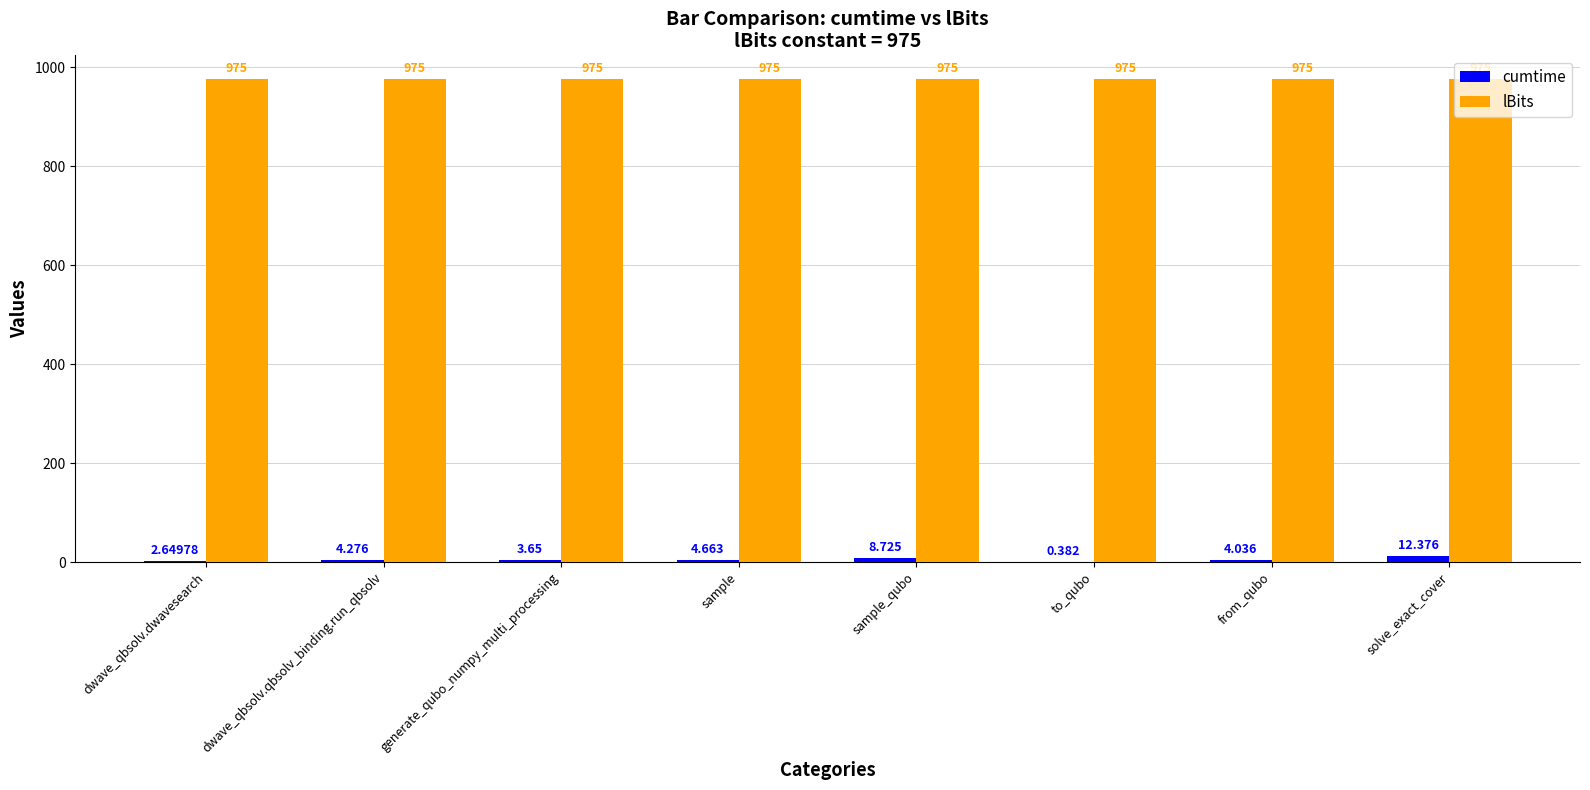

At which category is the sum across all series the highest?

solve_exact_cover